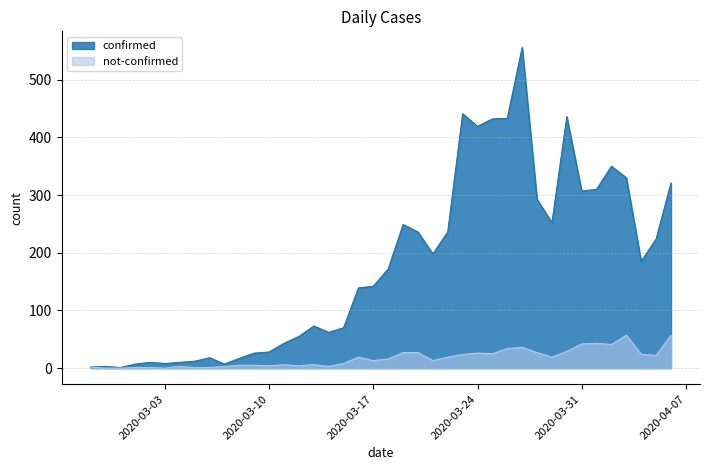

True or false: not-confirmed and confirmed intersect in this chart.

False